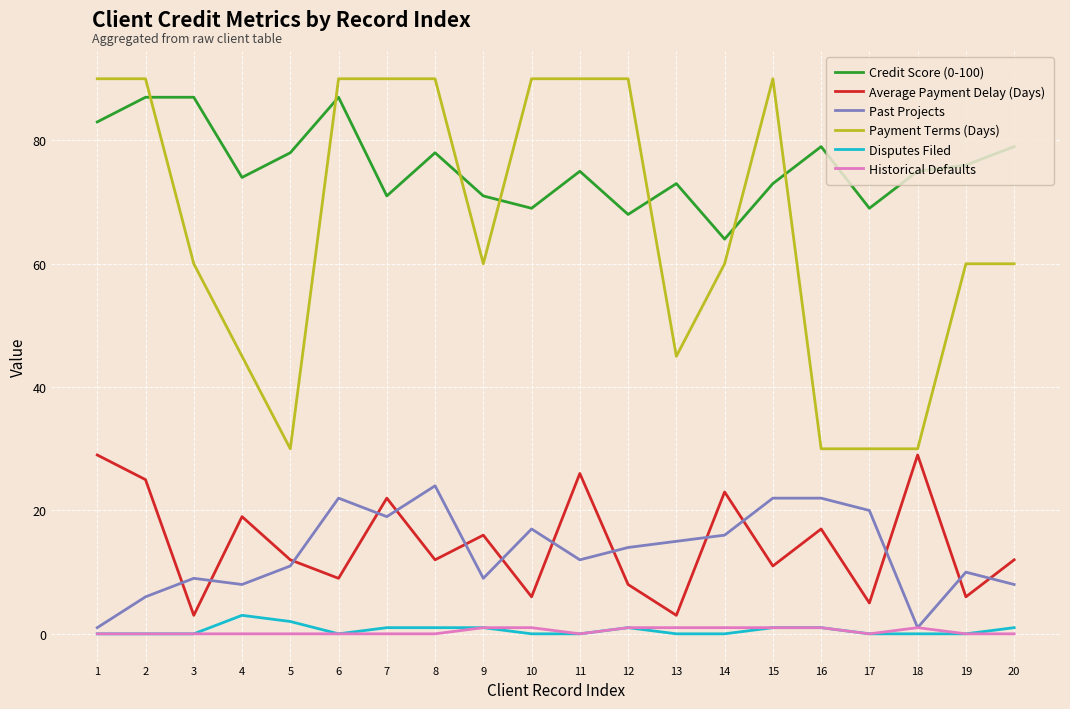

Which series has the widest spread of values?

Payment Terms (Days)